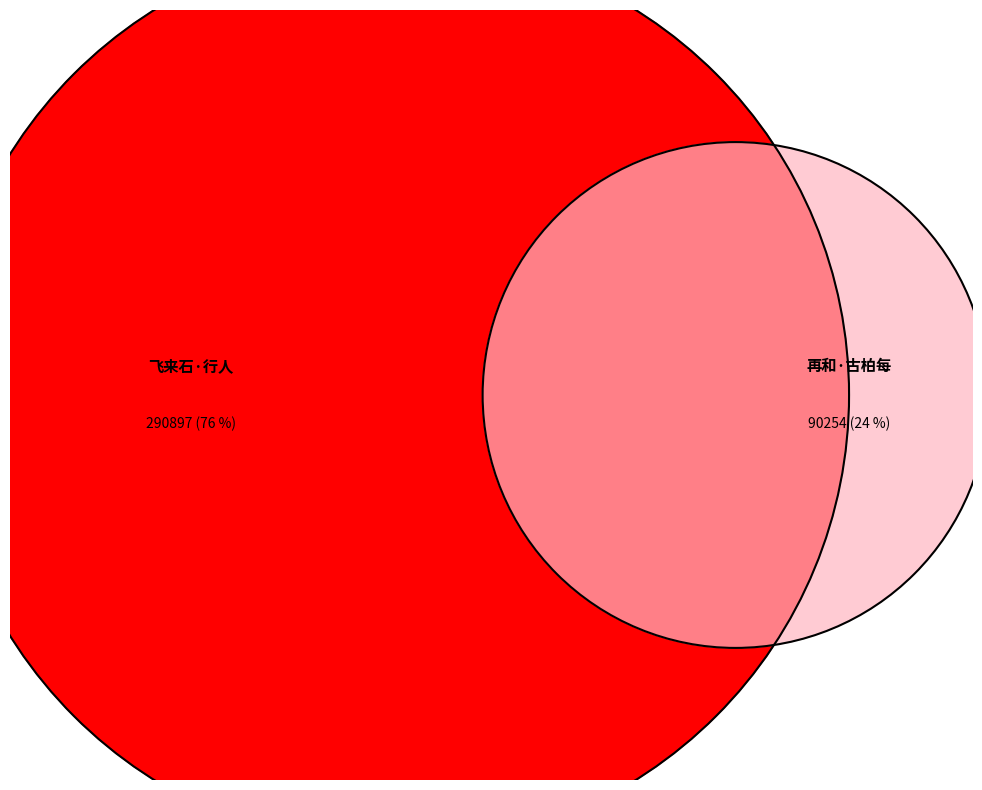

How much of the chart is everything except 飞来石·行人每经过?

23.7%